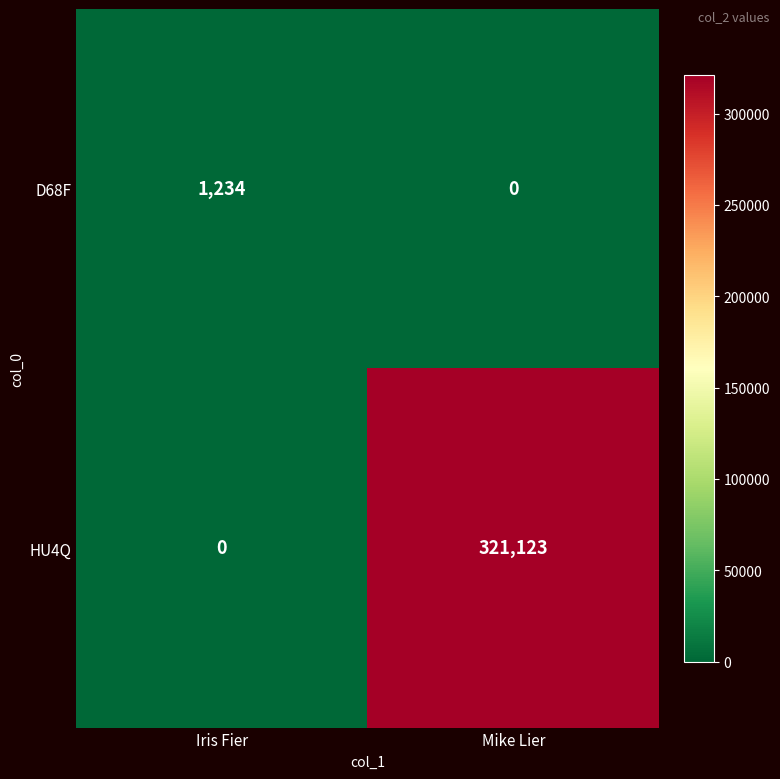

True or false: D68F has a value of 0 at Mike Lier.

True